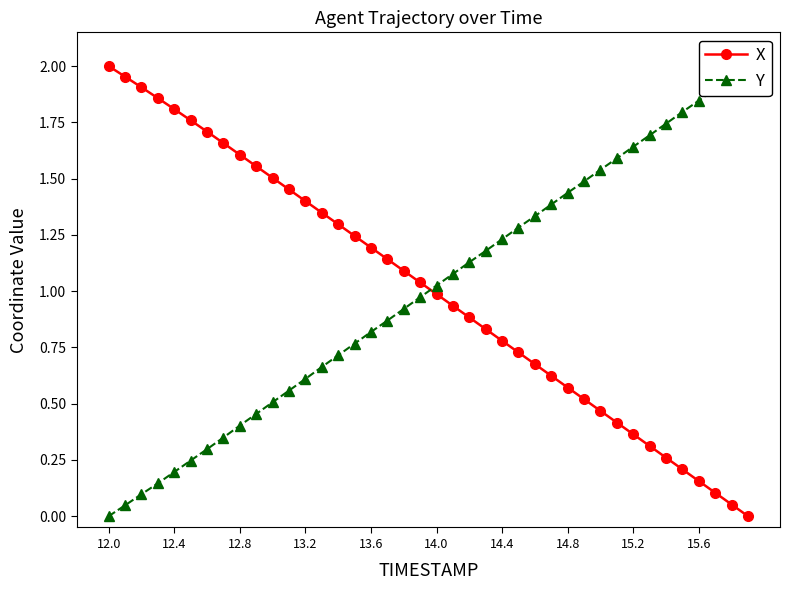

True or false: X has more than 1 interior local peaks.

False